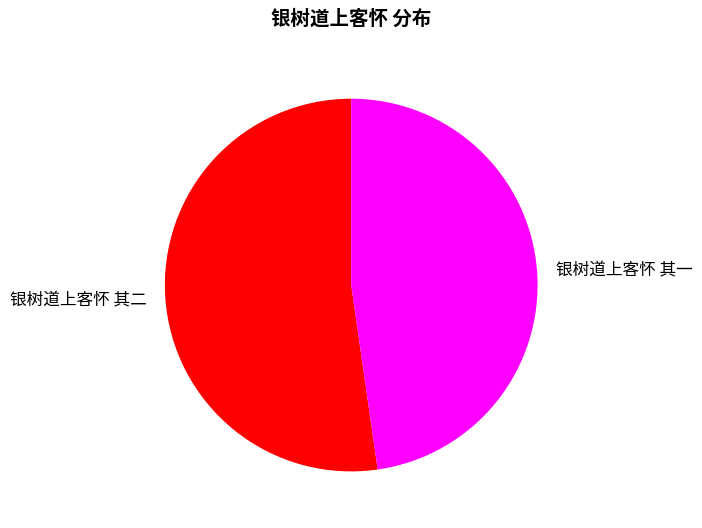

What is the ratio of the value at 银树道上客怀 其一 to the value at 银树道上客怀 其二?

0.9